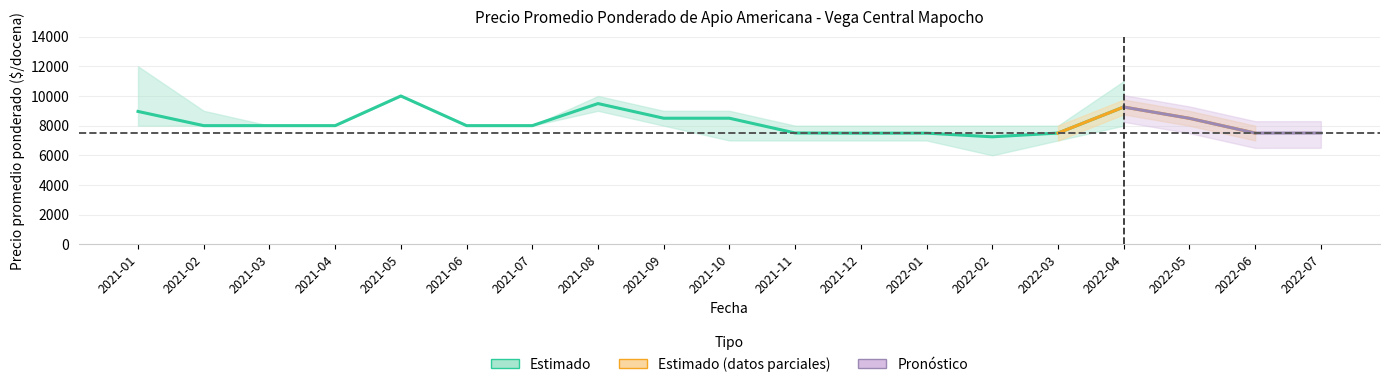

What is the difference between the Precio promedio ponderado Primera values at 2021-06 and 2022-01?

506